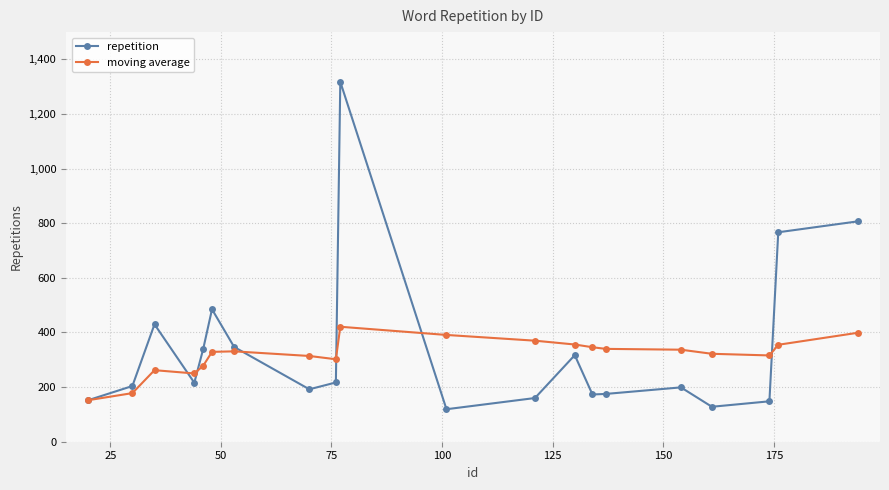

True or false: moving average has more than 0 points higher than both neighbors.

True